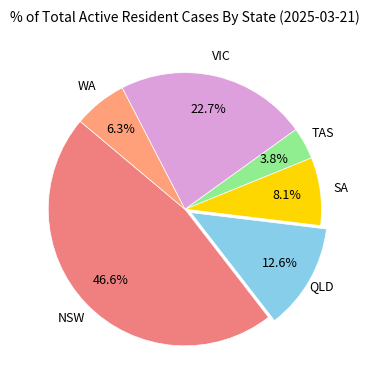

To the nearest percent, what is the difference between the largest and smallest slice percentages?

43%